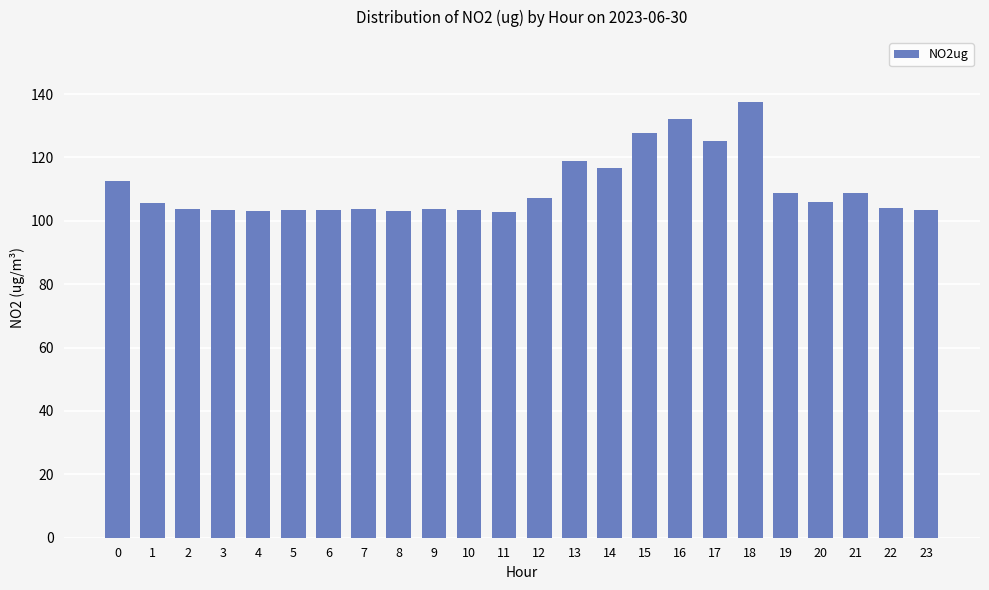

What is the difference between the values at 11 and 13?

16.0